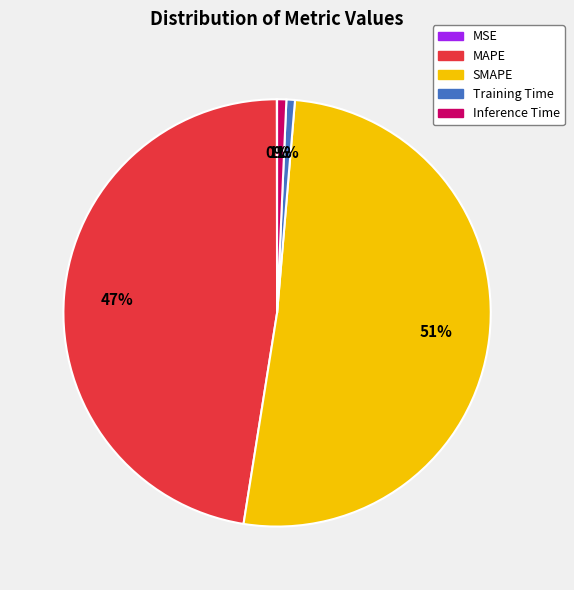

Combined, do SMAPE and MAPE account for over 50%?

Yes